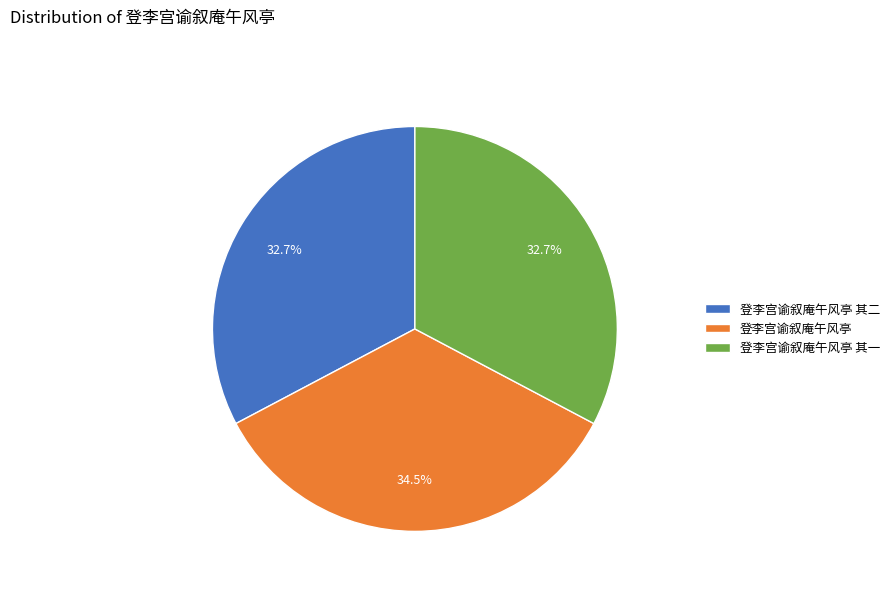

Which has a higher value, 登李宫谕叙庵午风亭 or 登李宫谕叙庵午风亭 其二?

登李宫谕叙庵午风亭